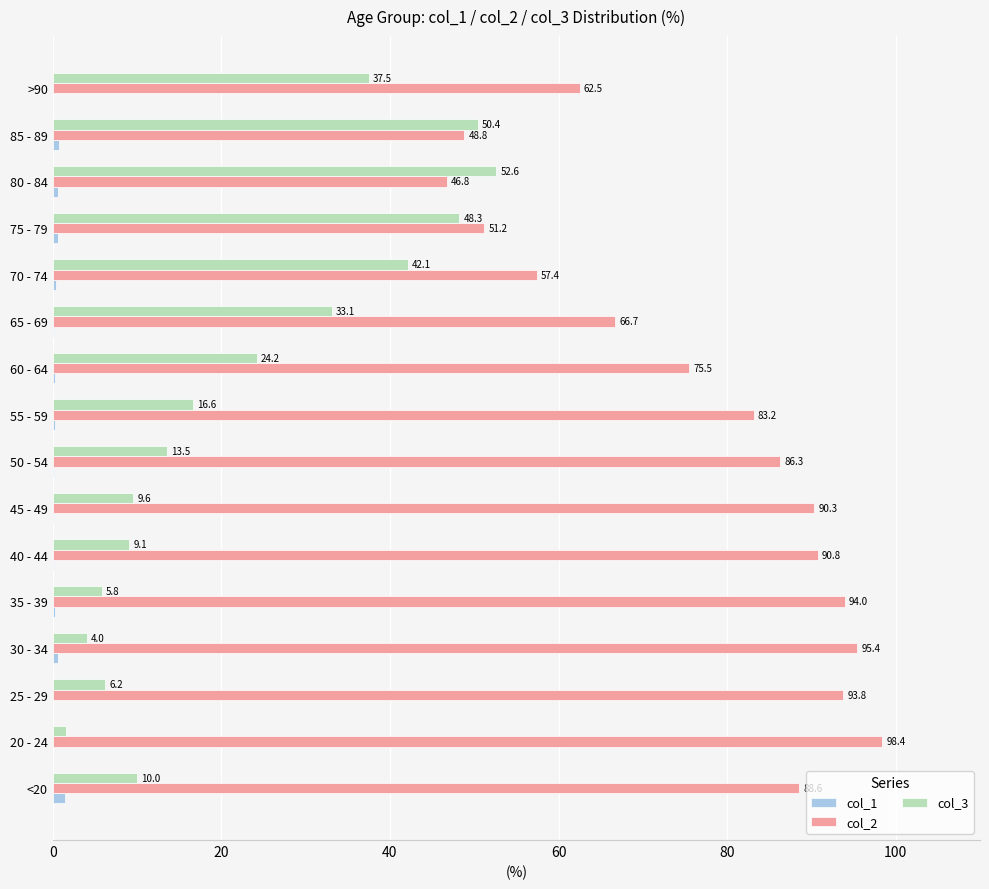

What is the greatest value displayed?

98.4